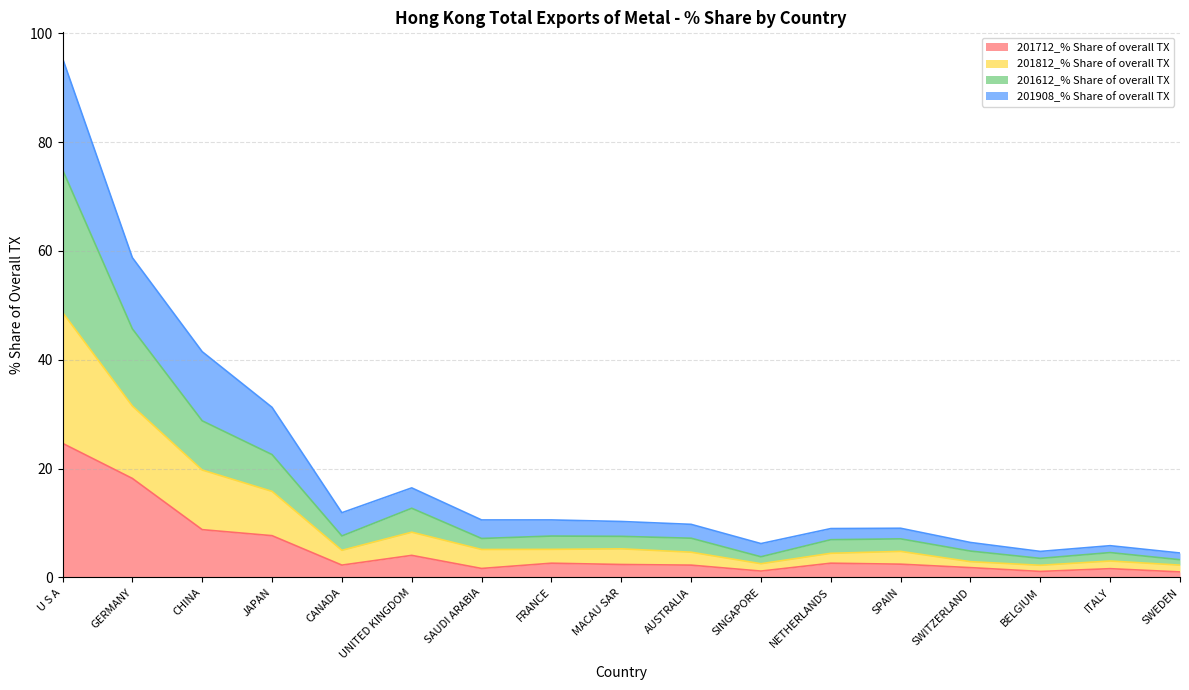

Rank the categories by 201812_% Share of overall TX value from lowest to highest.

SWEDEN, BELGIUM, ITALY, SINGAPORE, SWITZERLAND, NETHERLANDS, SPAIN, AUSTRALIA, MACAU SAR, SAUDI ARABIA, FRANCE, CANADA, UNITED KINGDOM, JAPAN, CHINA, GERMANY, U S A